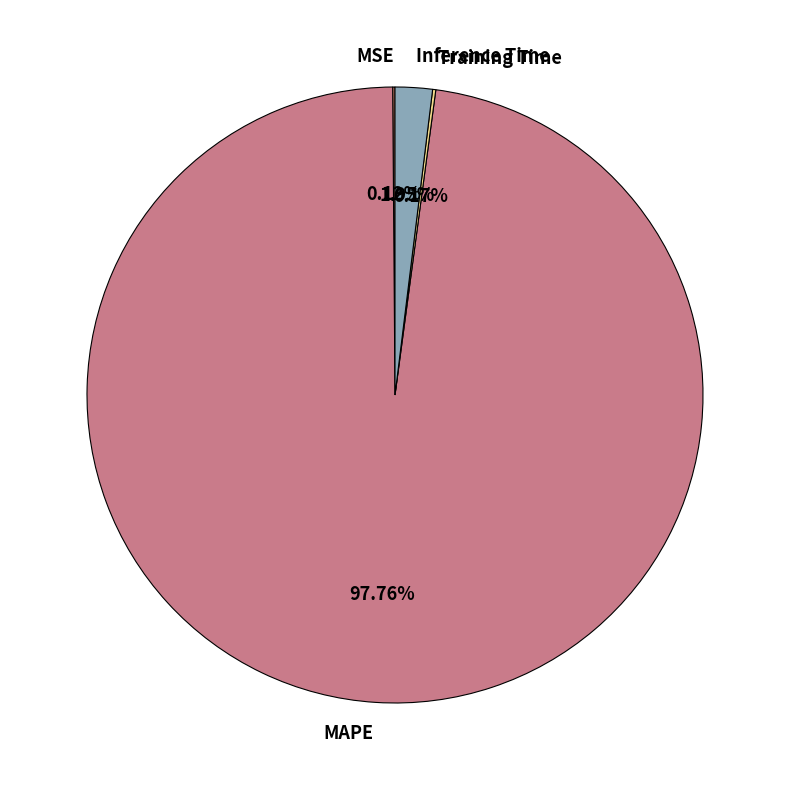

What is the largest slice in the pie chart?

MAPE